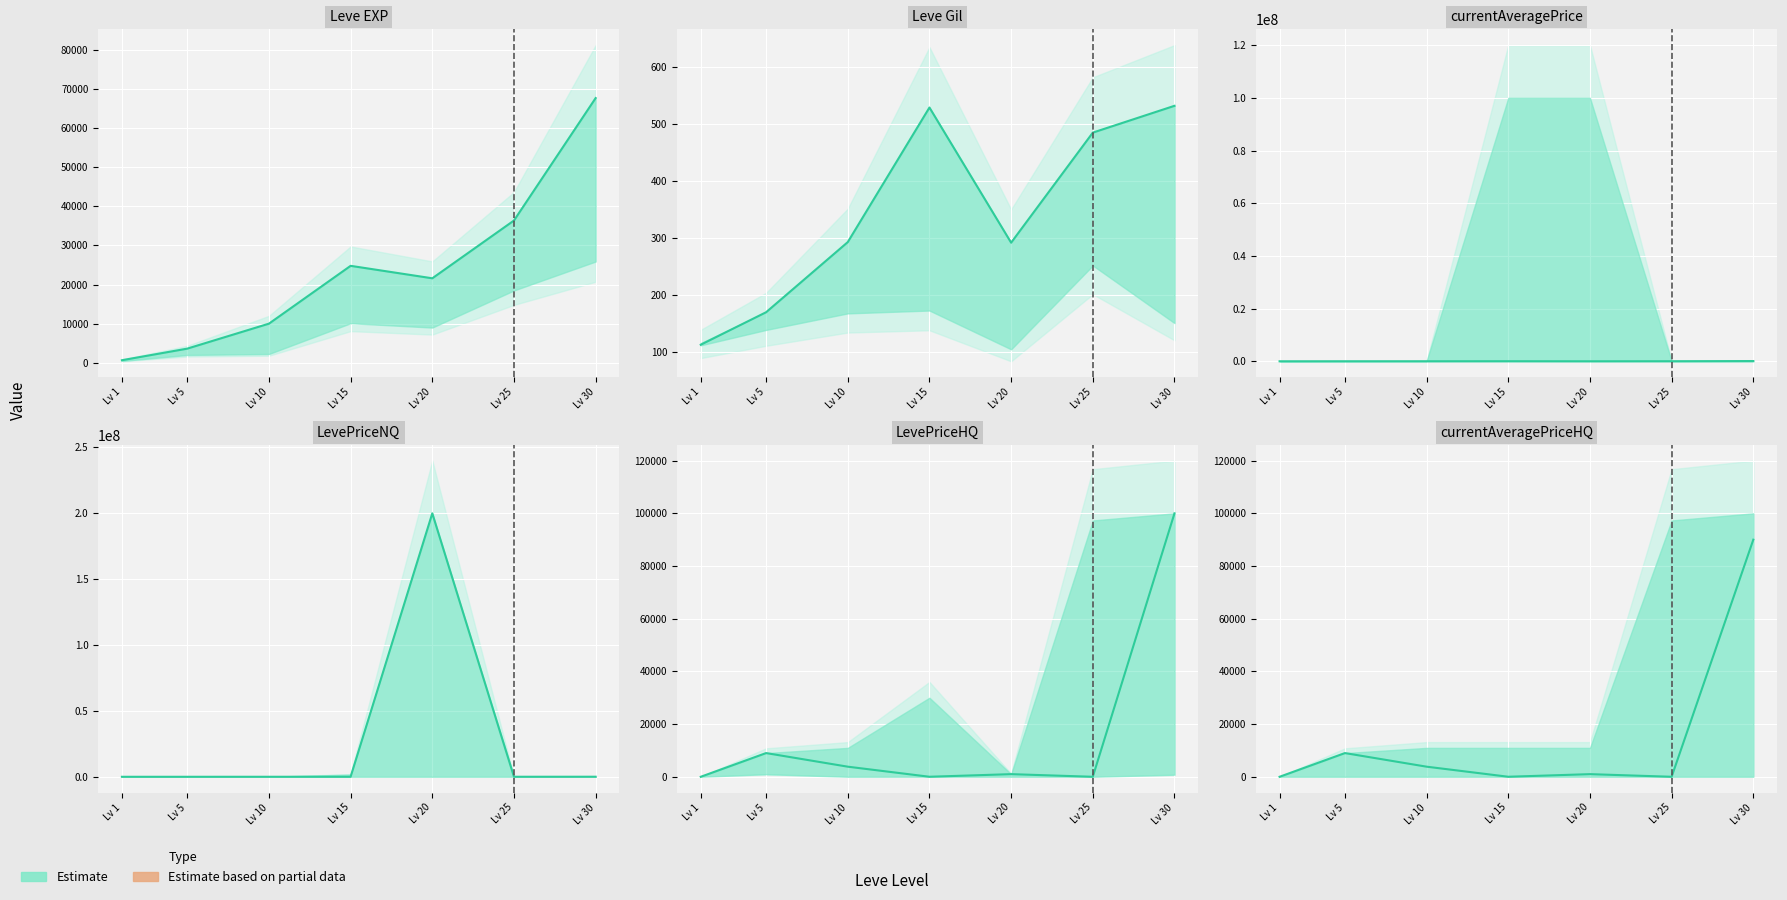

Count the number of data series in this chart.

1